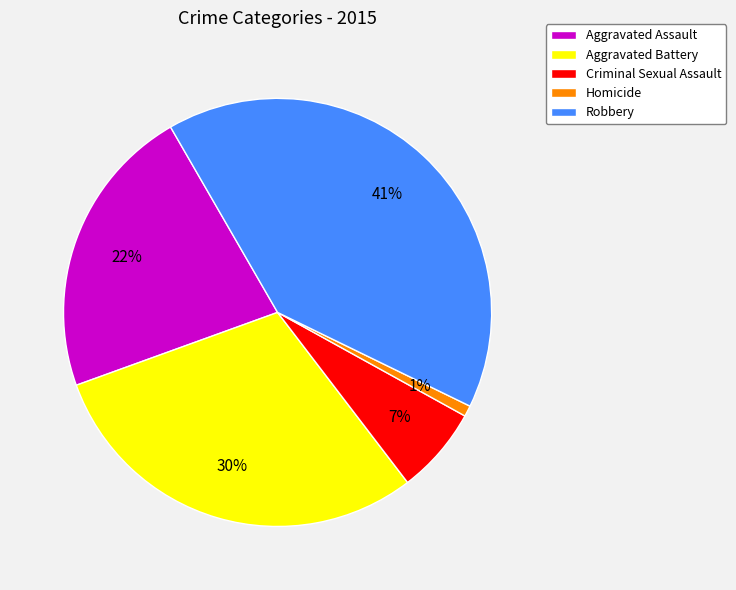

Rank the categories by value from lowest to highest.

Homicide, Criminal Sexual Assault, Aggravated Assault, Aggravated Battery, Robbery